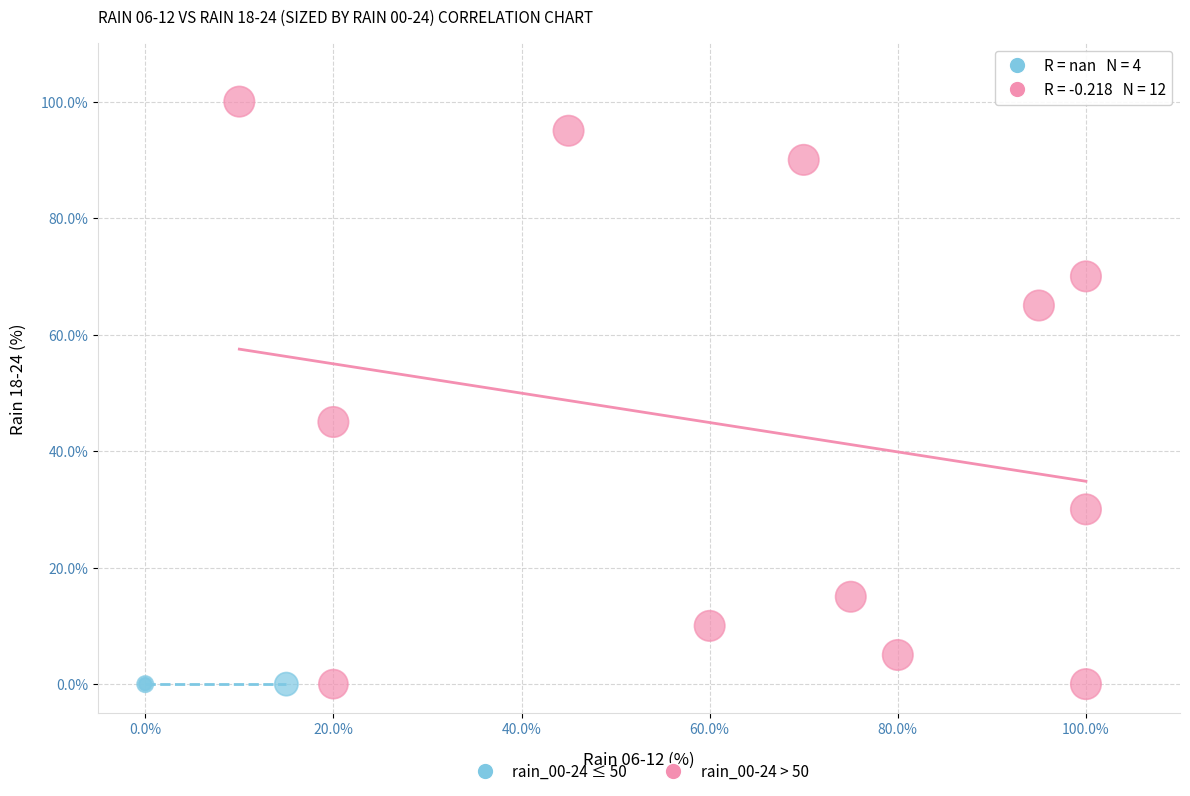

Which series contains the highest Y value?

rain_00-24 > 50